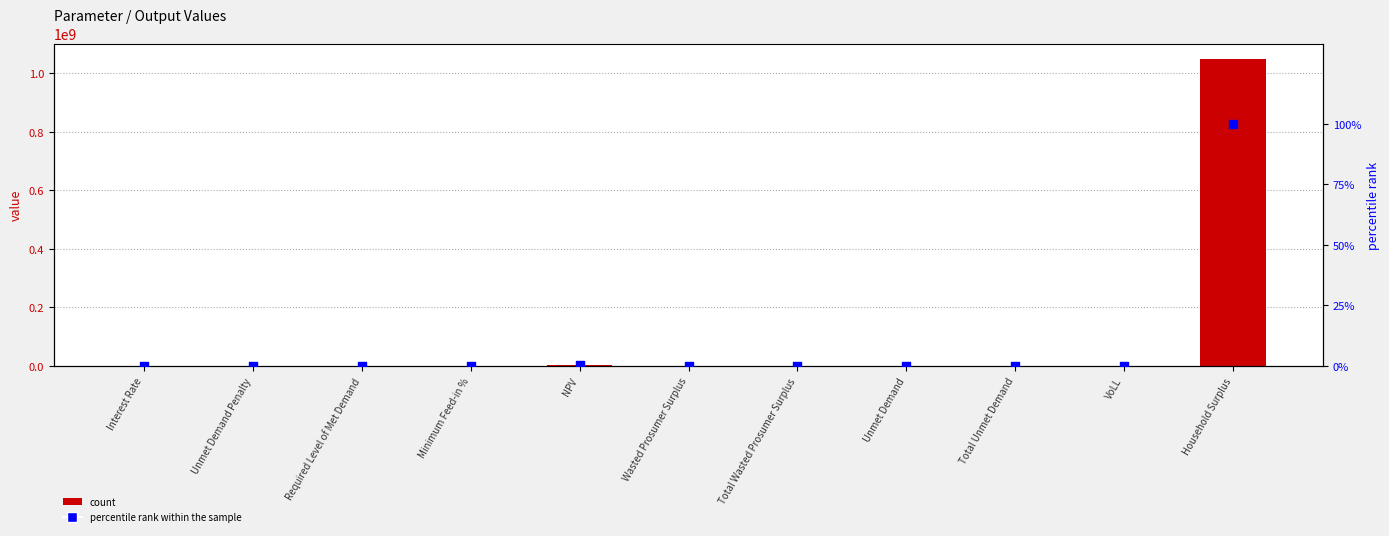

Is the value of percentile rank within the sample at Total Unmet Demand greater than the value of value at Unmet Demand Penalty?

Yes